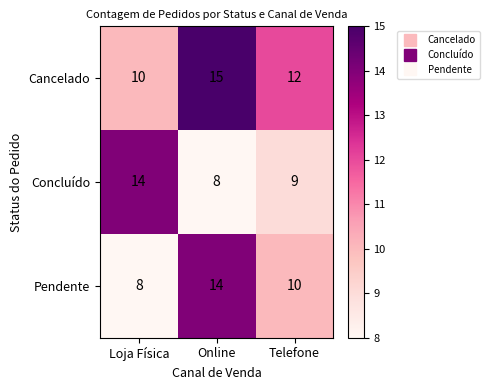

What is the total value across all series at Loja Física?

32